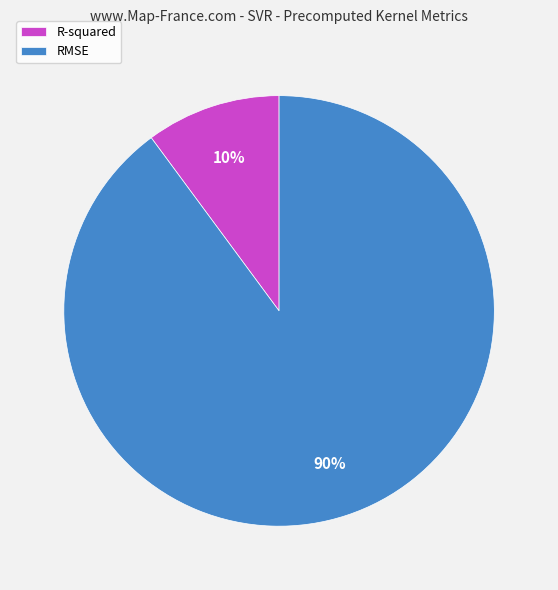

Rank the categories by value from highest to lowest.

RMSE, R-squared